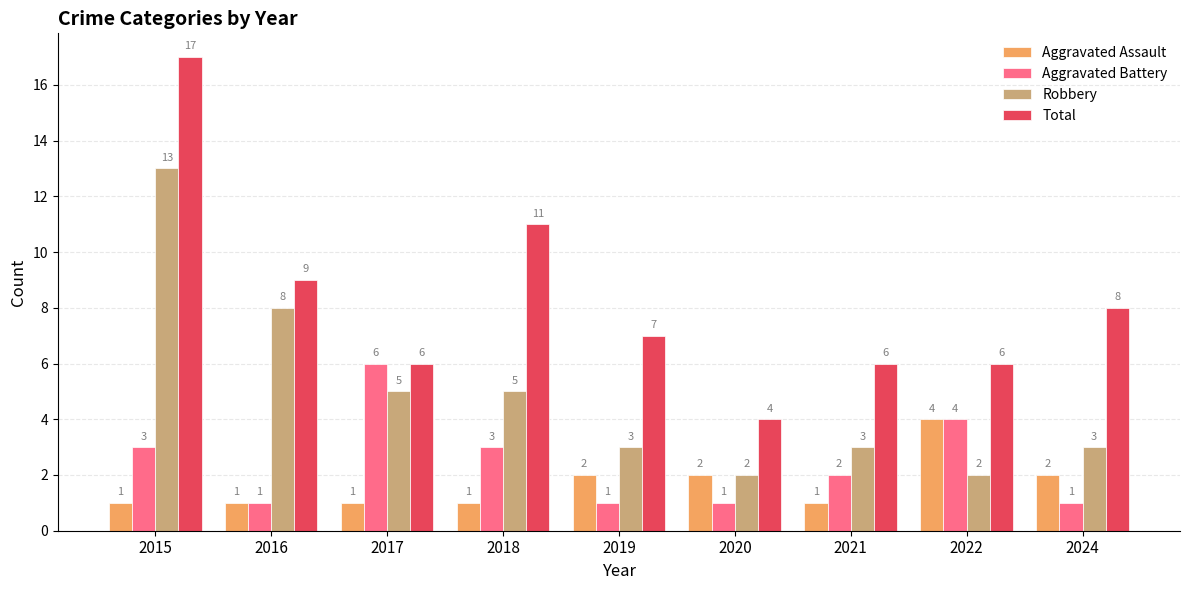

Count the Aggravated Battery values in the range 1 to 3.

7